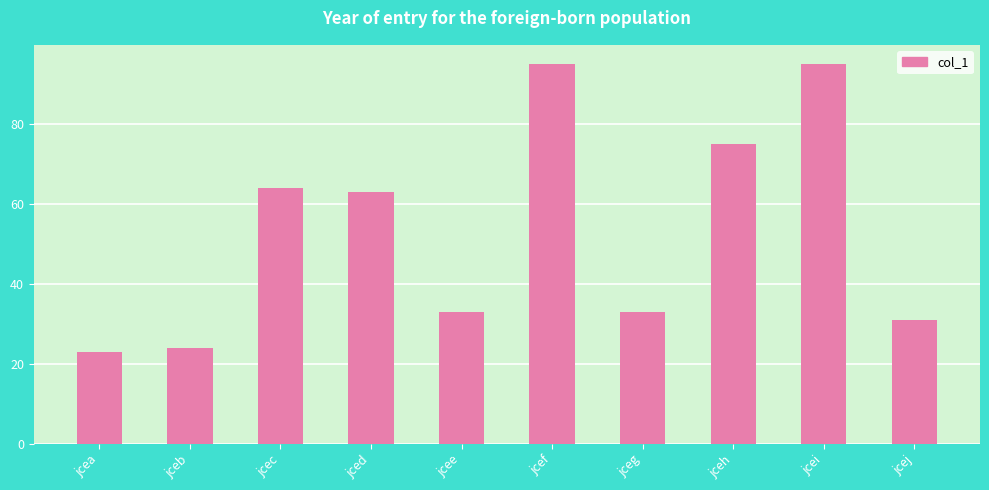

What is the value of the 7th bar from the left?

33